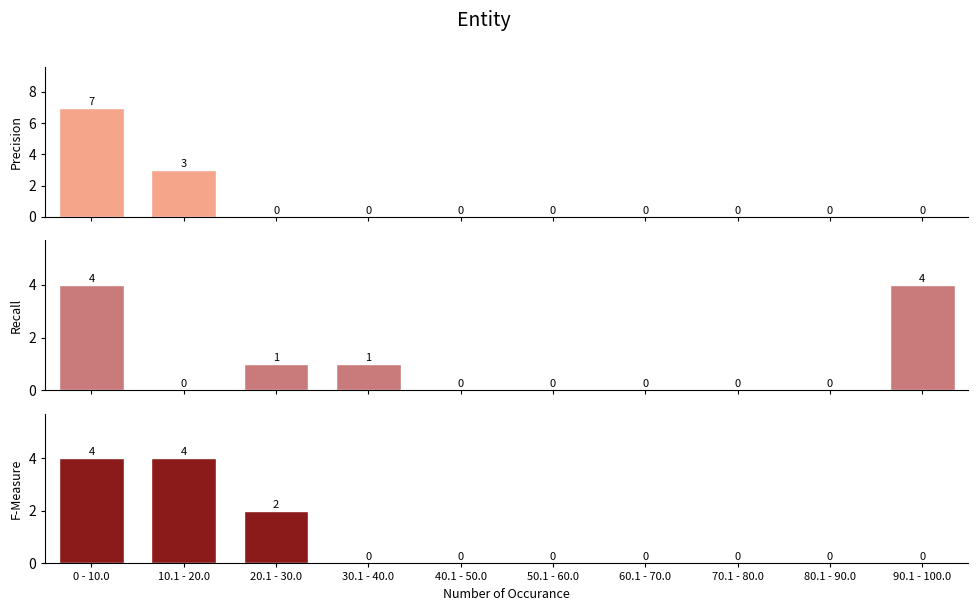

Rank the series at 50.1 - 60.0 from lowest to highest value.

Precision, Recall, F-Measure